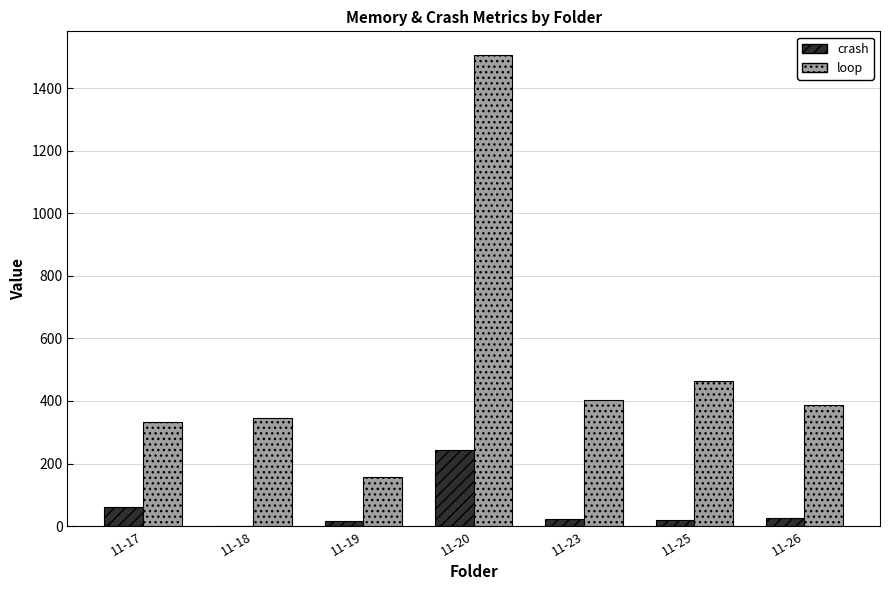

Which series has the largest total across all categories?

loop